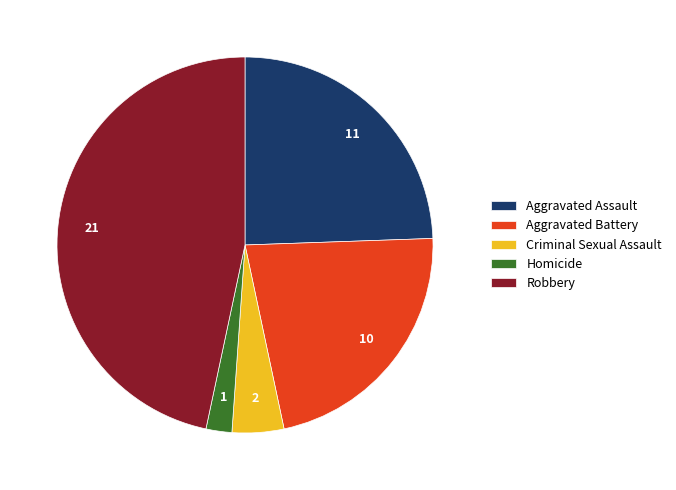

How many slices are in this pie chart?

5